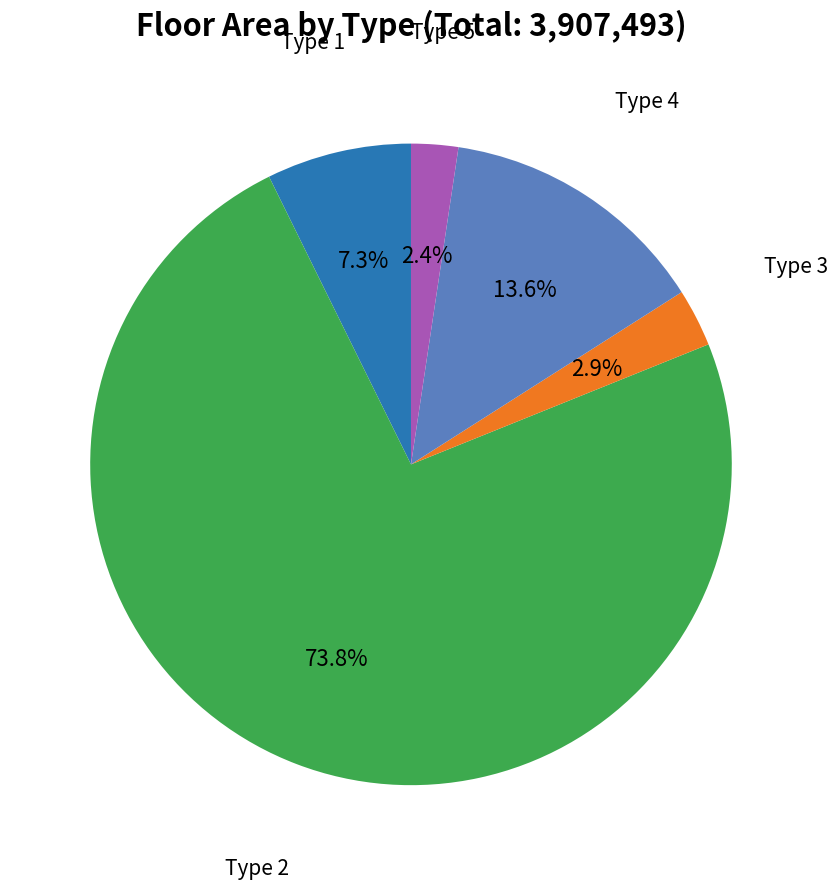

Is there any slice that represents more than half of the pie?

Yes